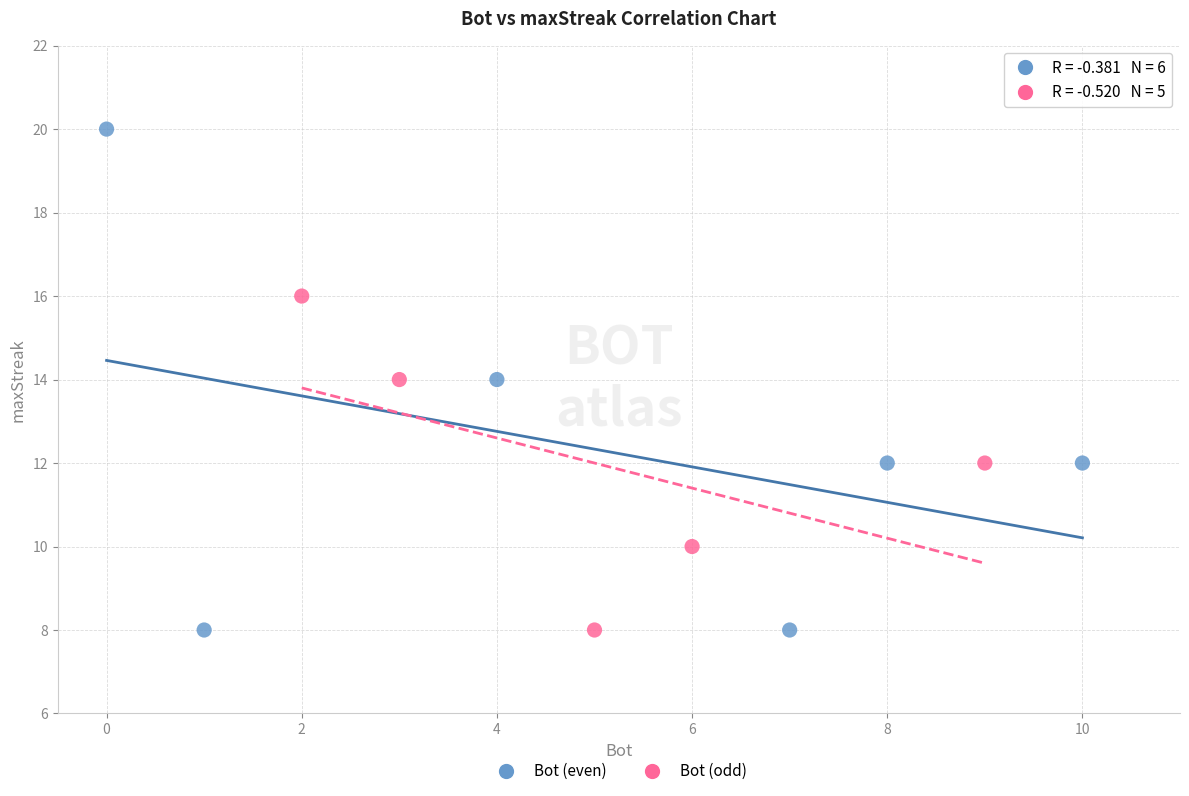

Which series has the widest spread of Y values?

Bot (even)